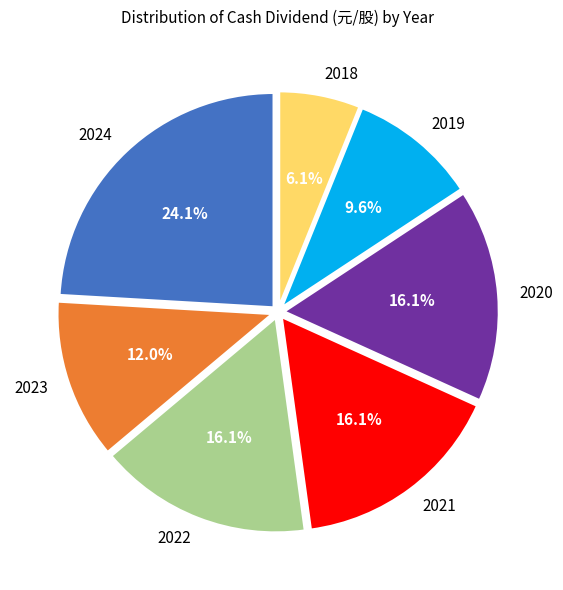

Is it true that 2024 is 24% of the pie?

True